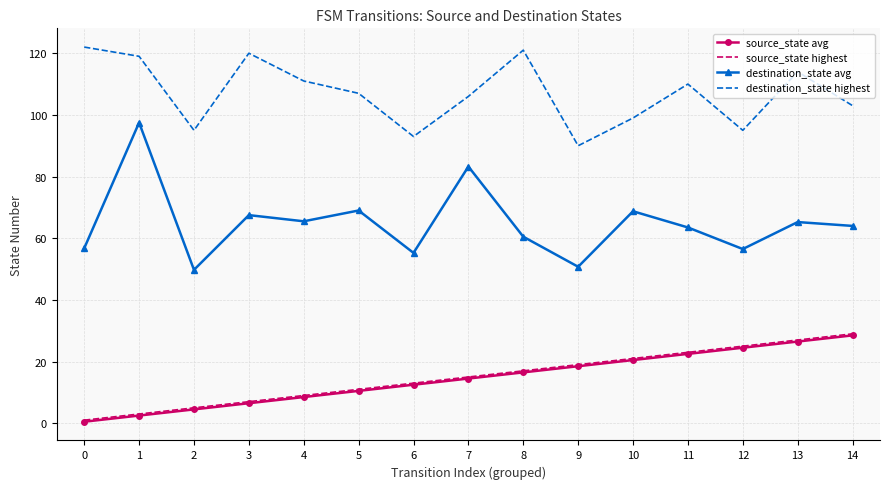

Which series has the largest total across all categories?

destination_state highest